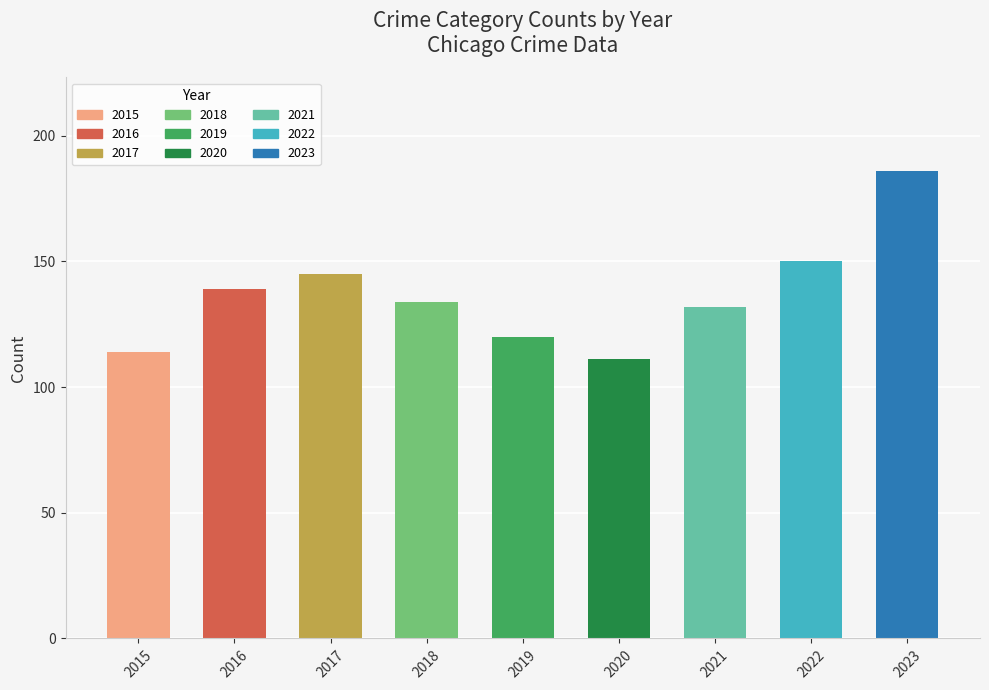

Which category has the lowest value across all series?

2020